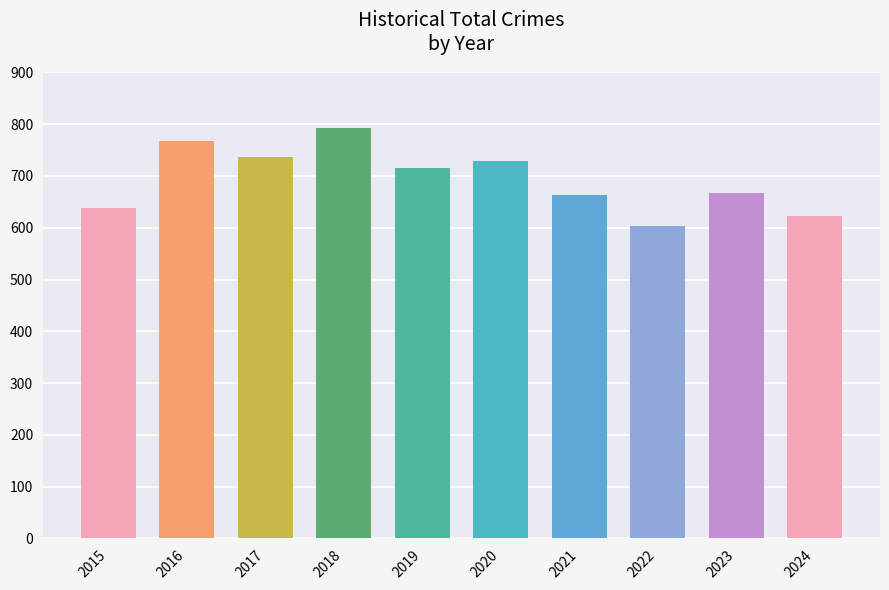

What is the smallest value displayed?

604